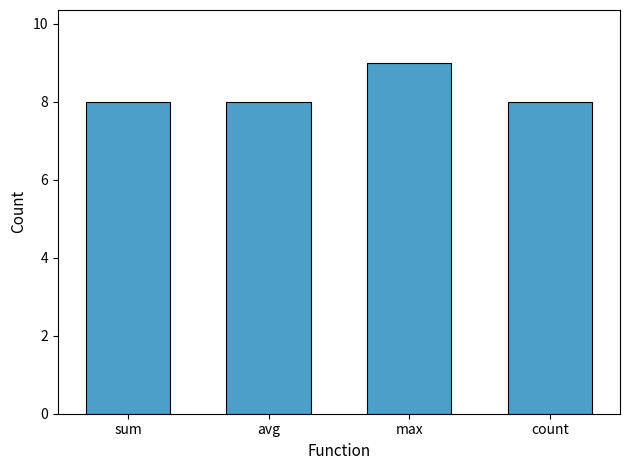

Count the values in the range 8 to 9.

4